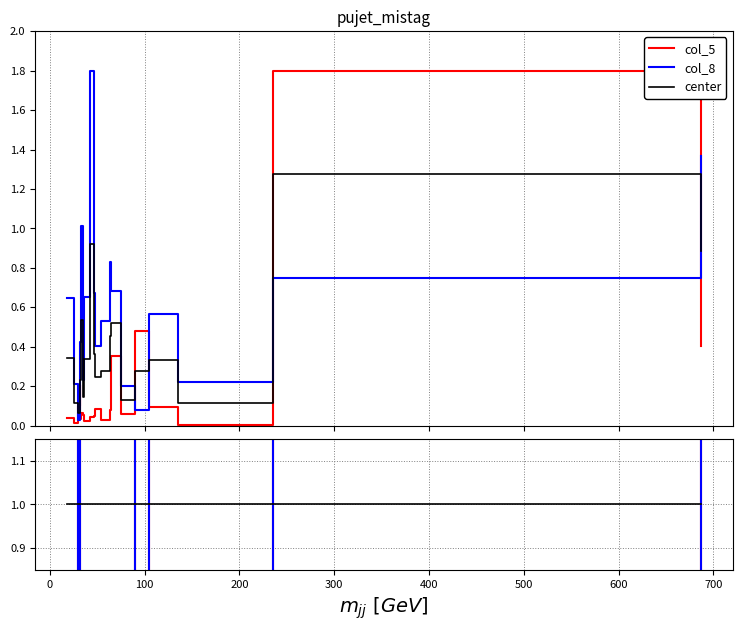

Rank the series by their average value, from lowest to highest.

col_5, center, col_8